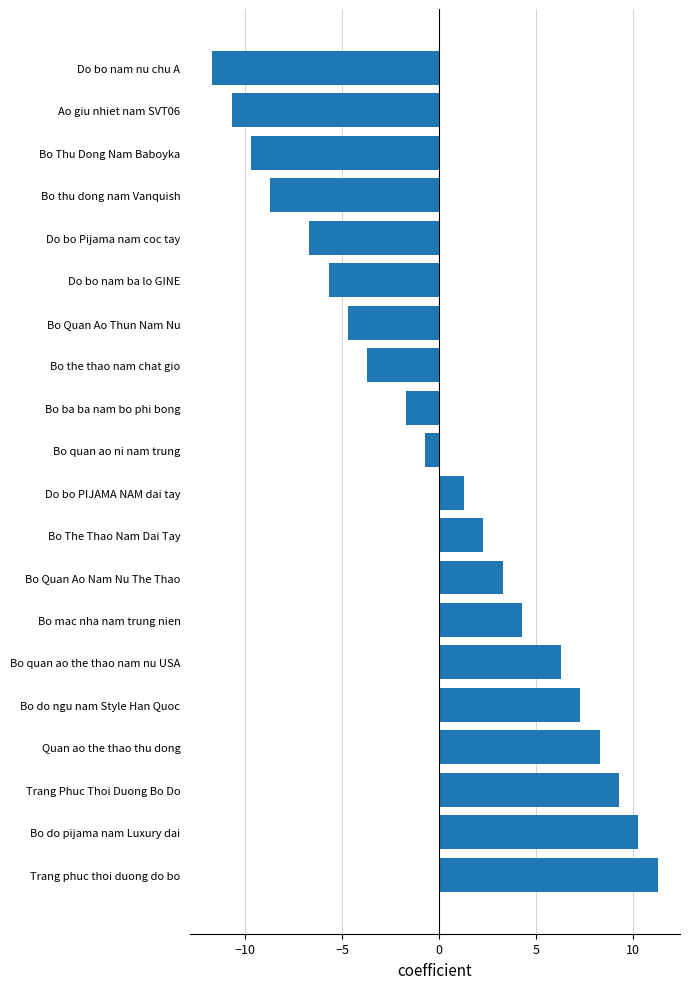

The value at Ao giu nhiet nam SVT06 is -19.1. True or false?

False